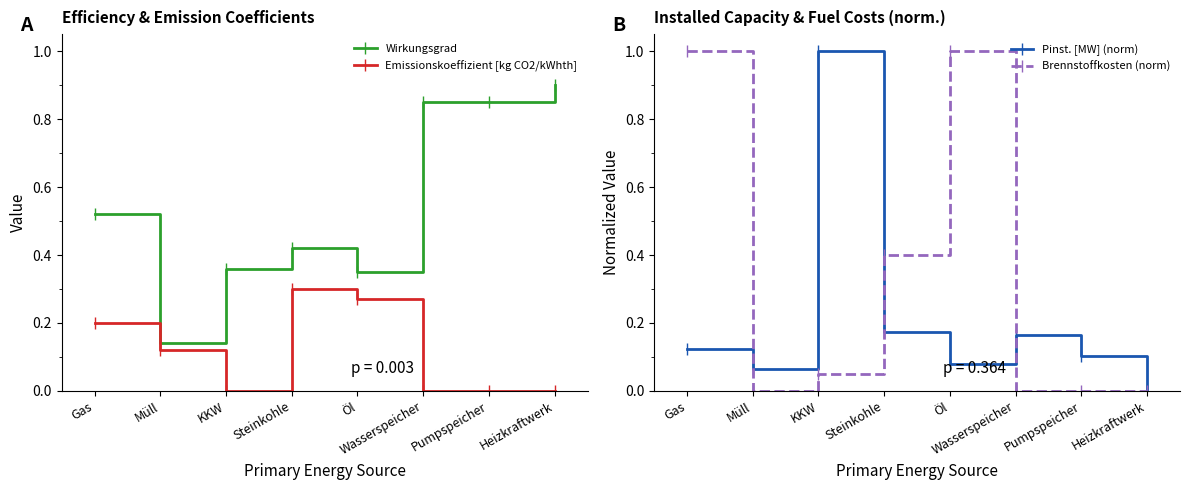

Which series has the largest total across all categories?

Wirkungsgrad